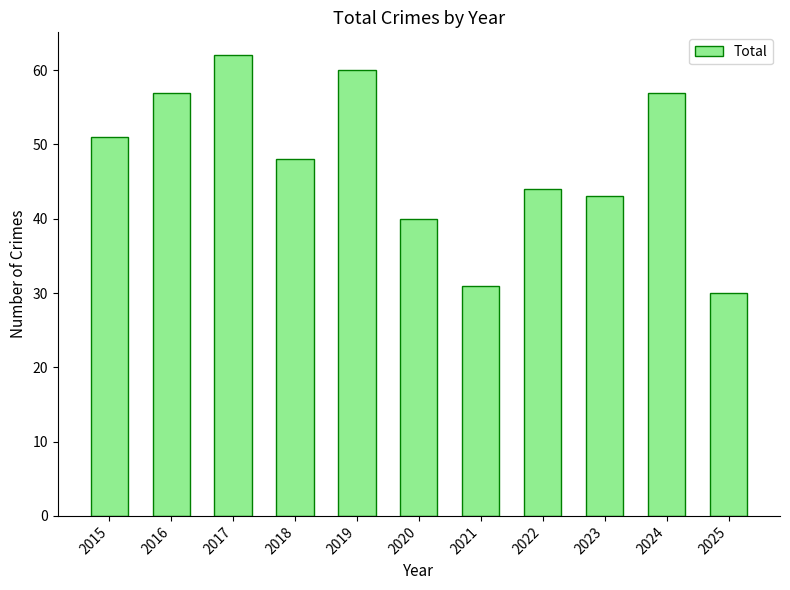

What is the greatest value displayed?

62